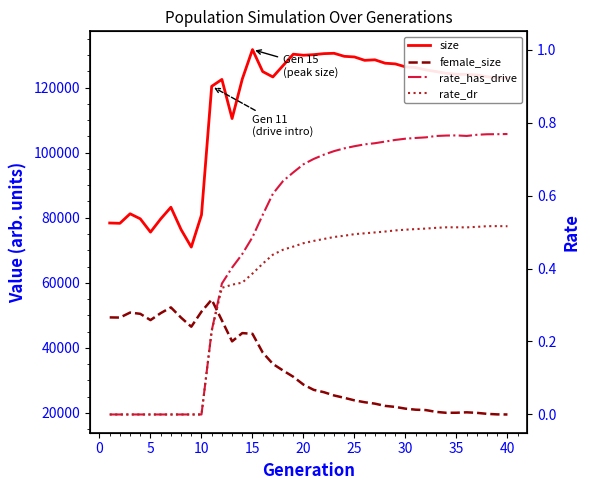

What are all the series names shown in the legend?

size, female_size, rate_has_drive, rate_dr